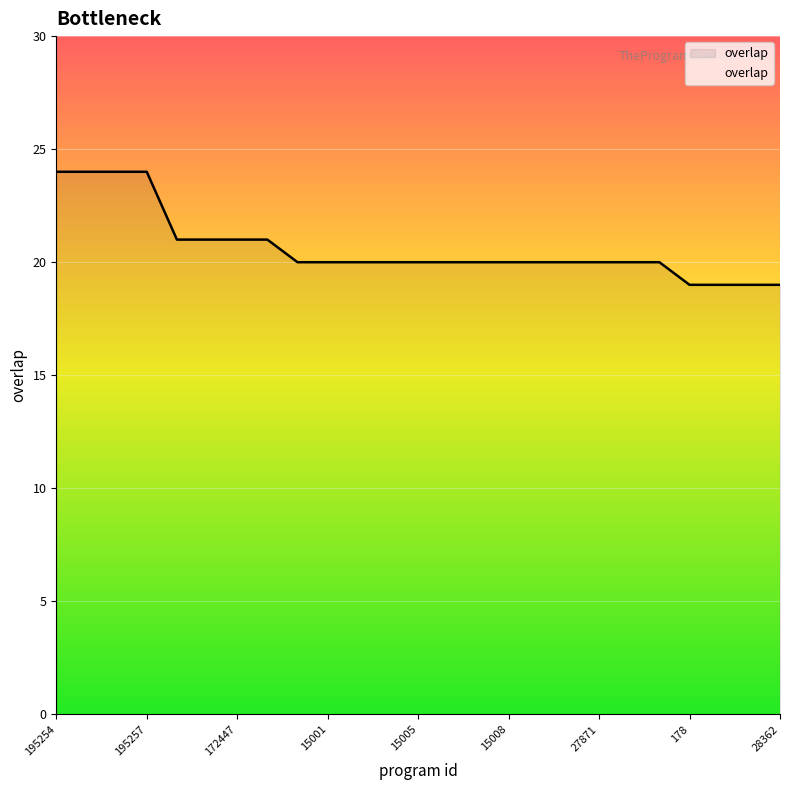

What is the minimum value shown in the chart?

19